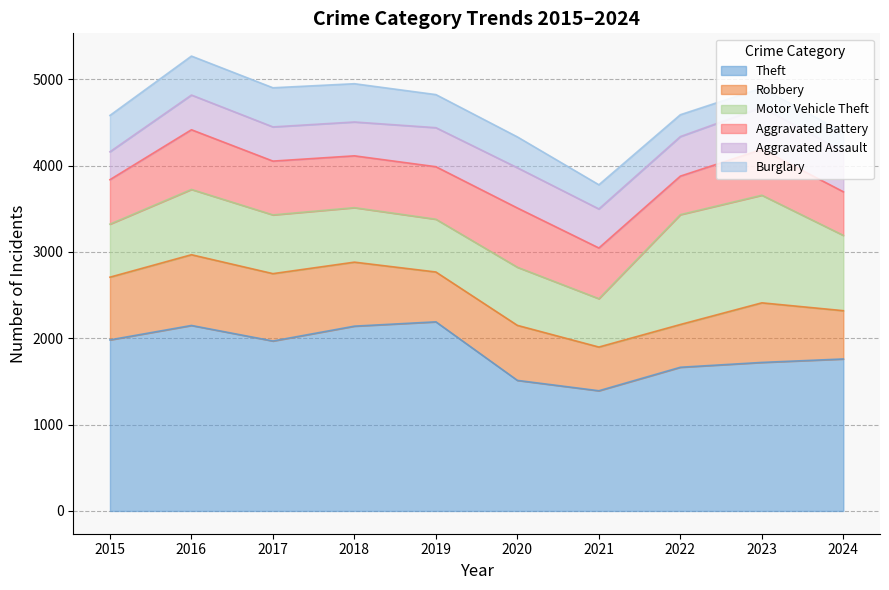

At which category is the sum across all series the highest?

2016